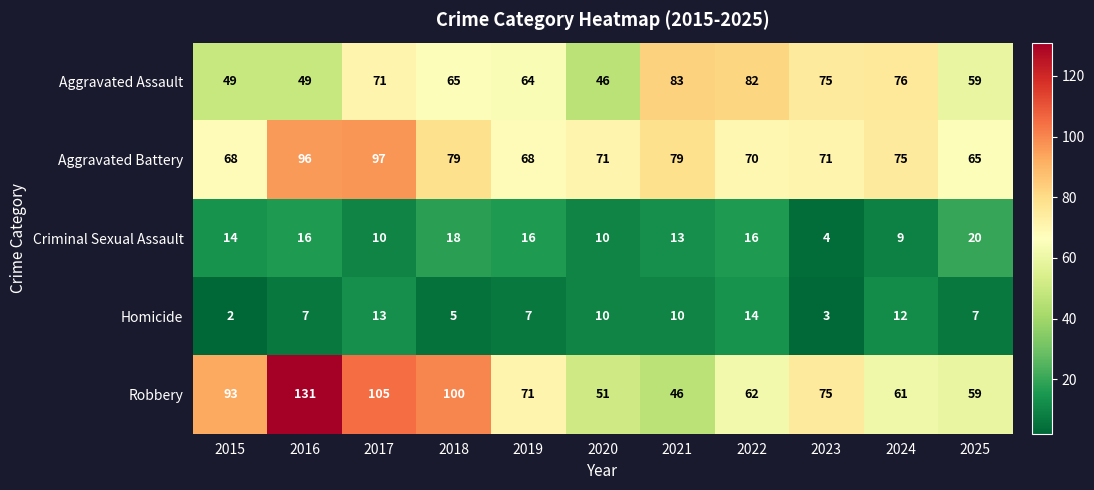

Which series has the widest spread of values?

Robbery